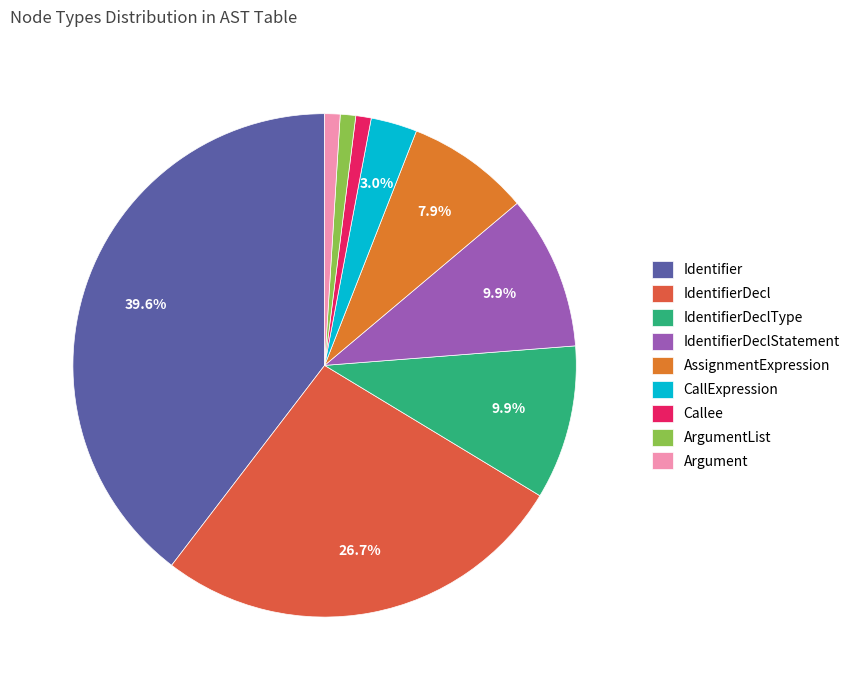

Count the number of slices in the pie.

9